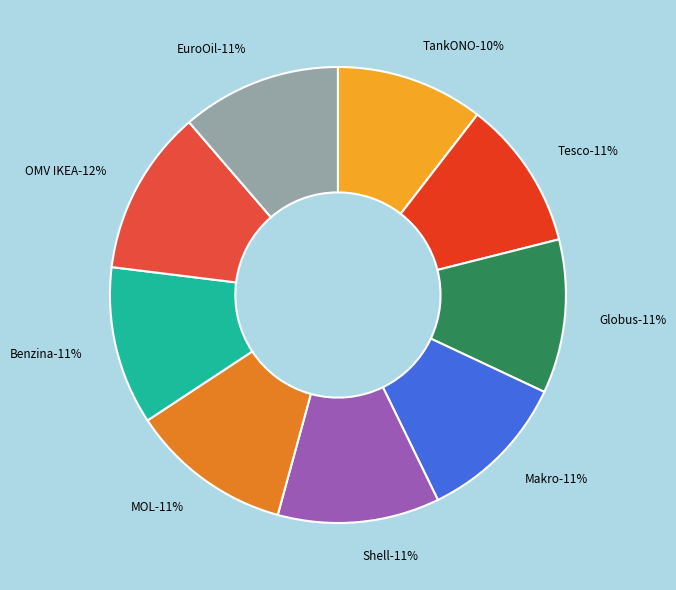

Approximately how many times larger is the value at Makro compared to TankONO?

1.0